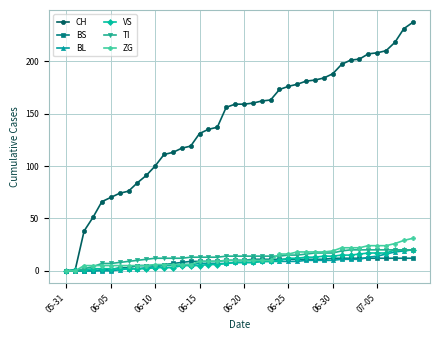

Which series has the largest total across all categories?

CH